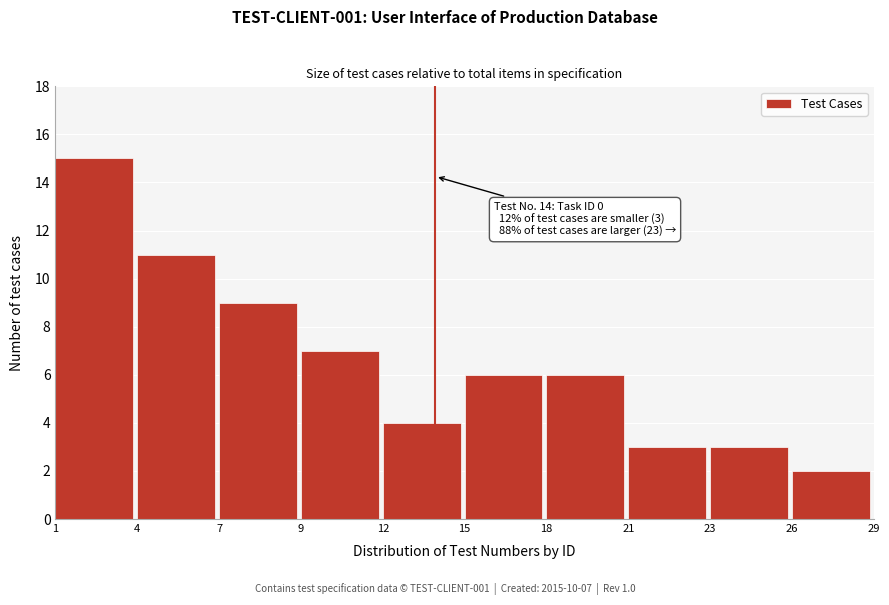

Reading left to right, list all the values displayed in this chart.

15	11	9	7	4	6	6	3	3	2